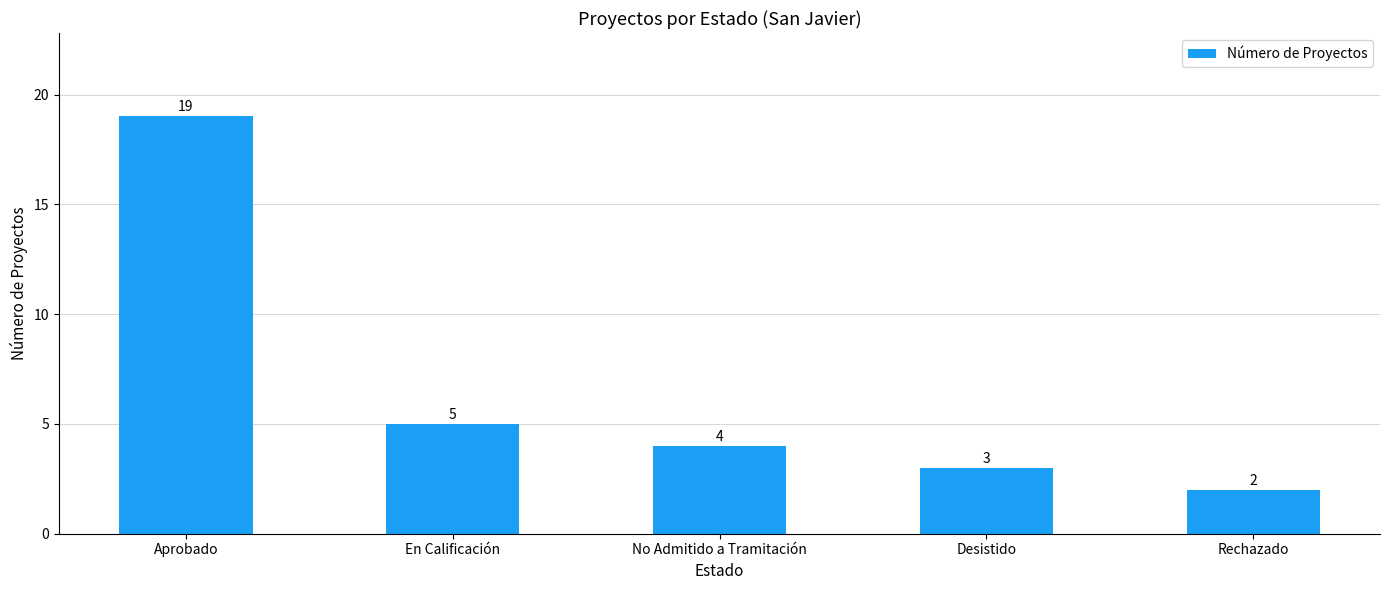

What is the change in value from En Calificación to Desistido?

-2